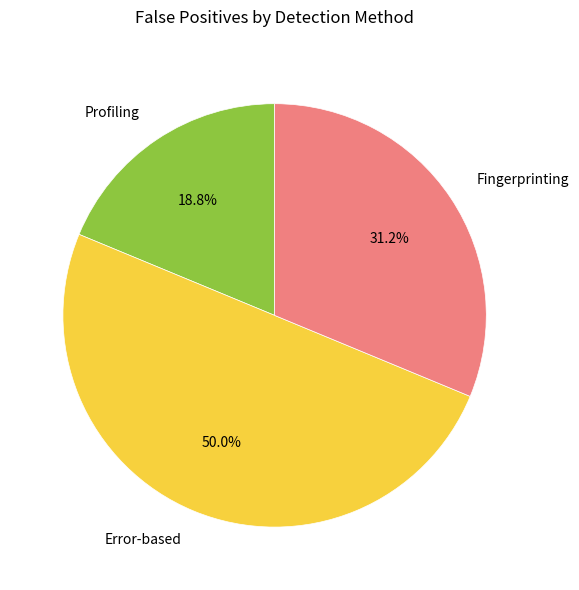

To the nearest percent, what portion does Profiling represent?

19%